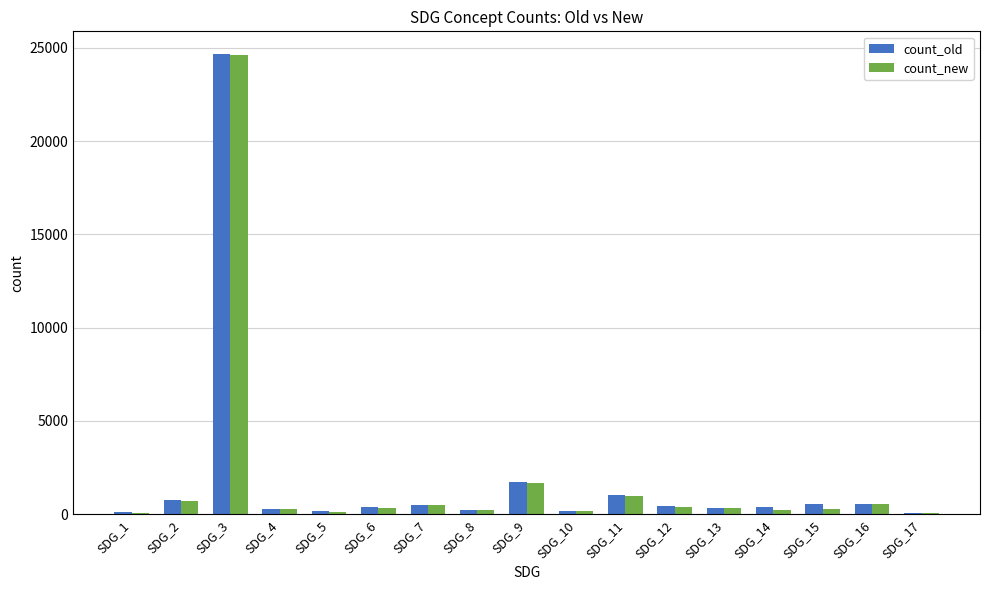

What are all the series names shown in the legend?

count_old, count_new